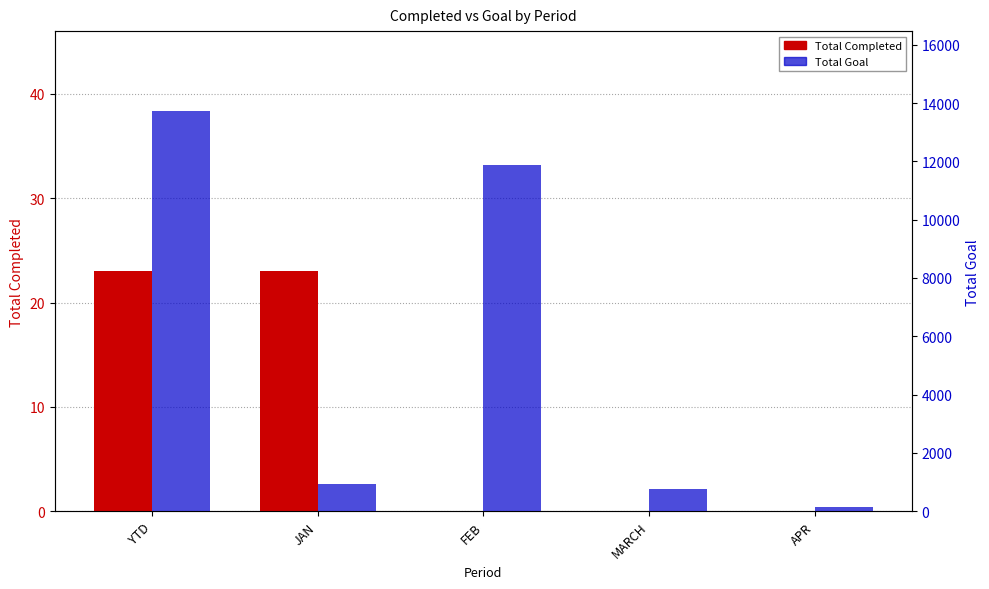

What position from the left is MARCH?

4